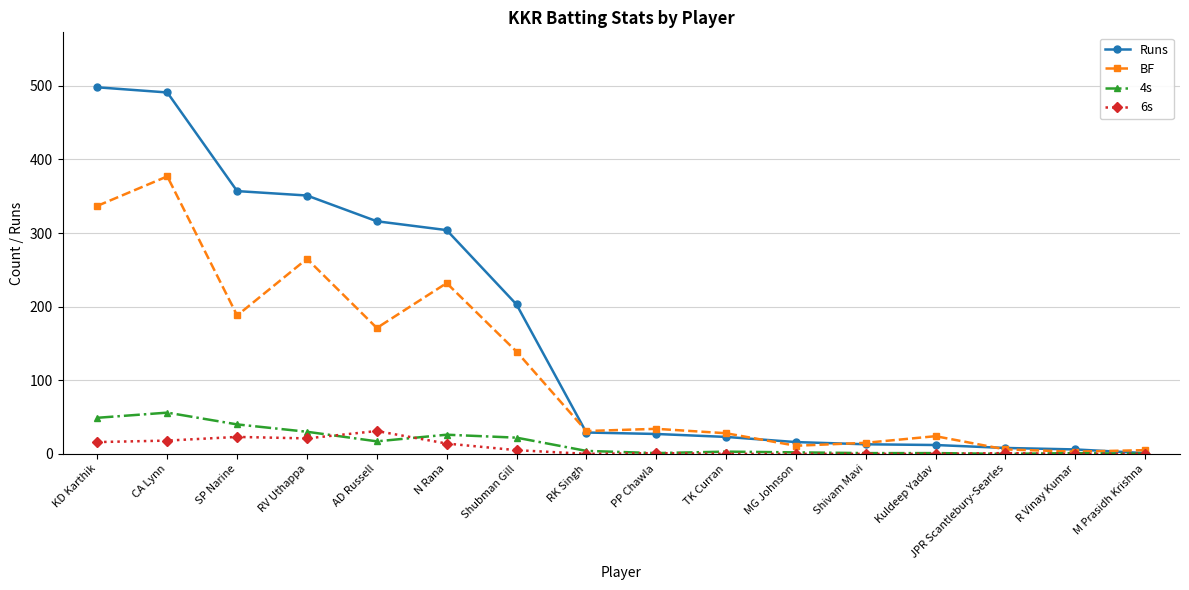

The BF series shows 34 at PP Chawla. True or false?

True